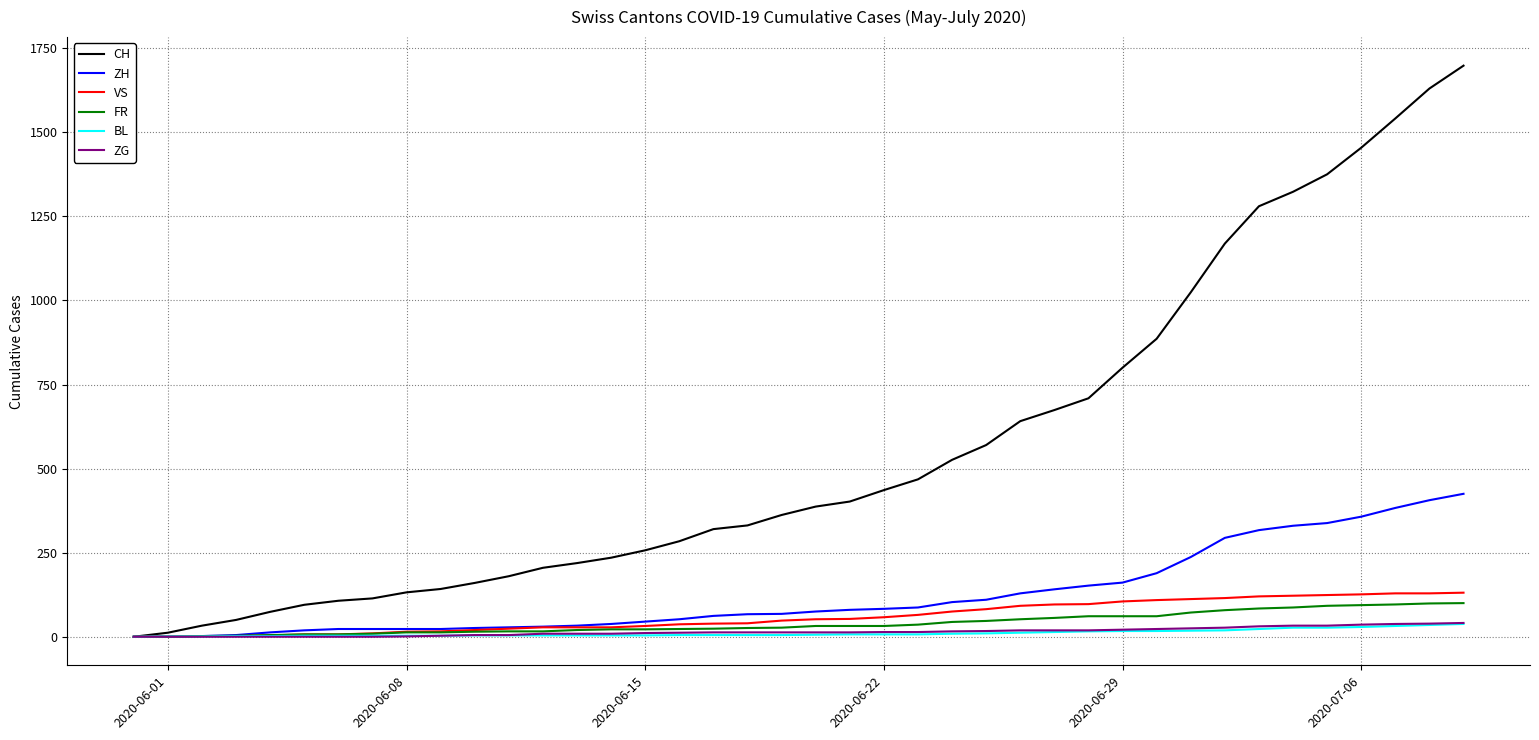

Which series has the largest total across all categories?

CH